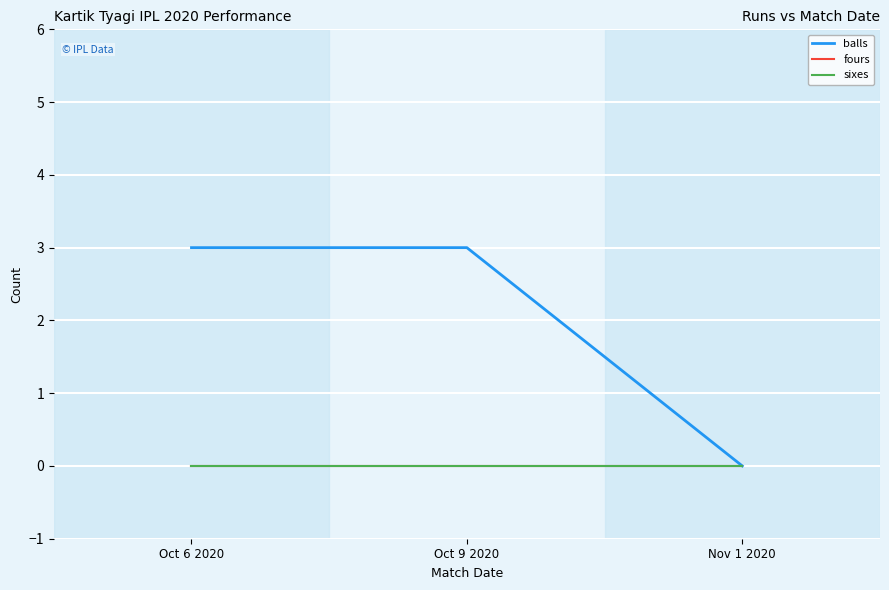

Count the balls values in the range 0 to 3.

3